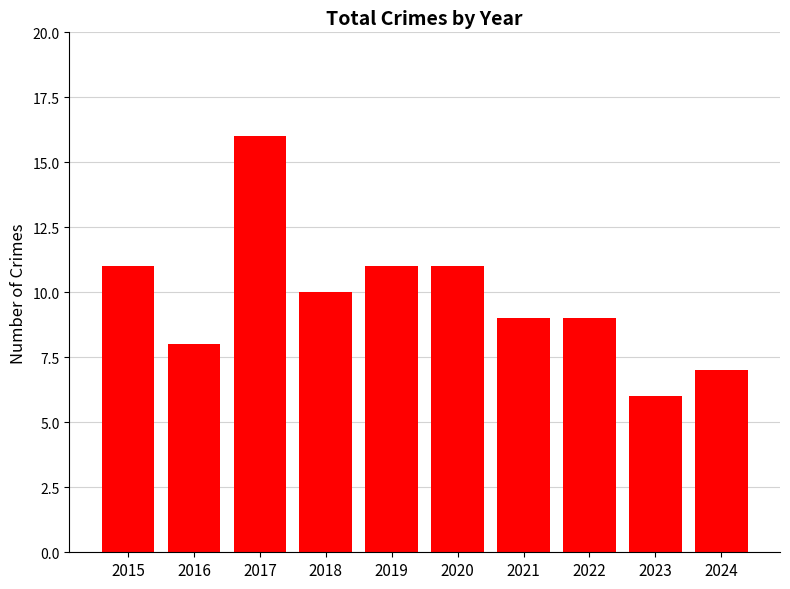

What is the average value?

10